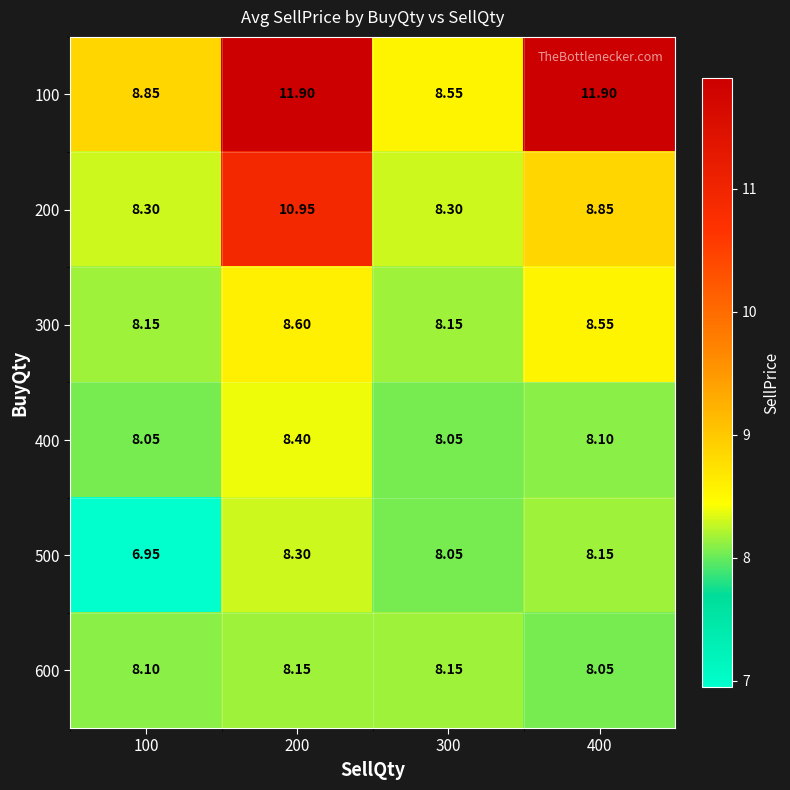

Between 200 and 400, which series saw the biggest shift?

200